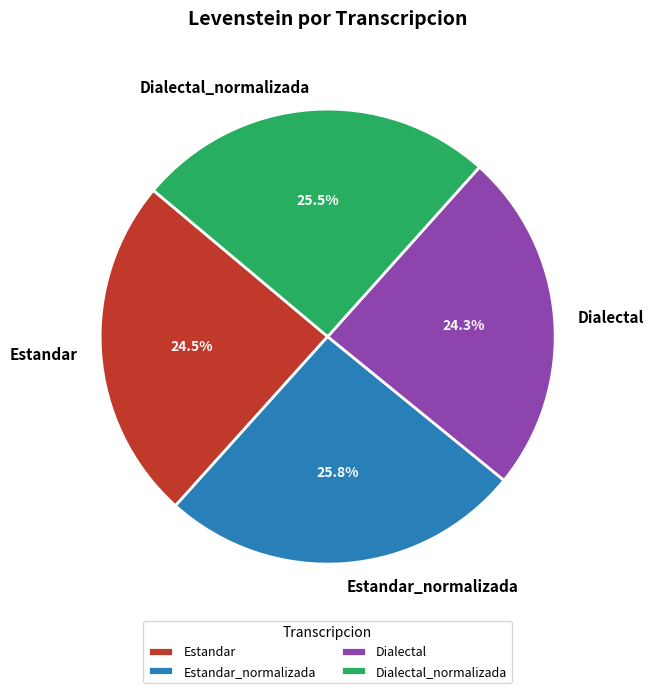

Combined, do Estandar and Dialectal_normalizada account for over 50%?

No